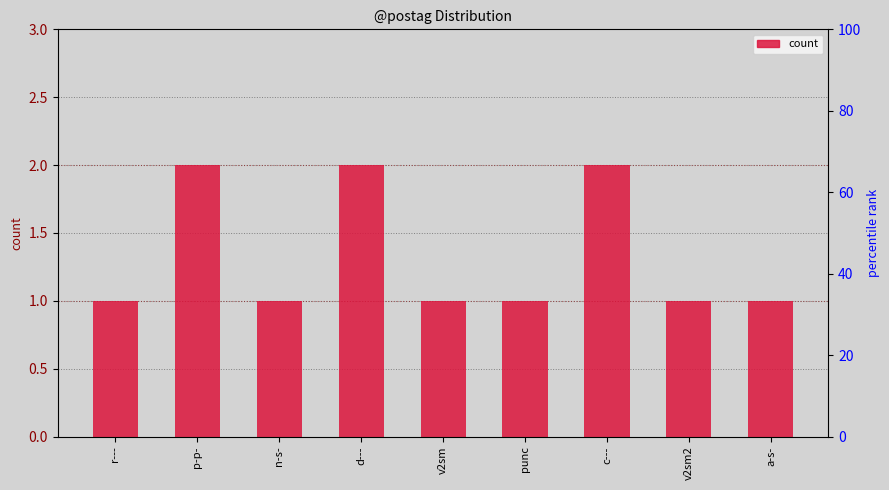

Is it true that the value at a-s- is 2?

False